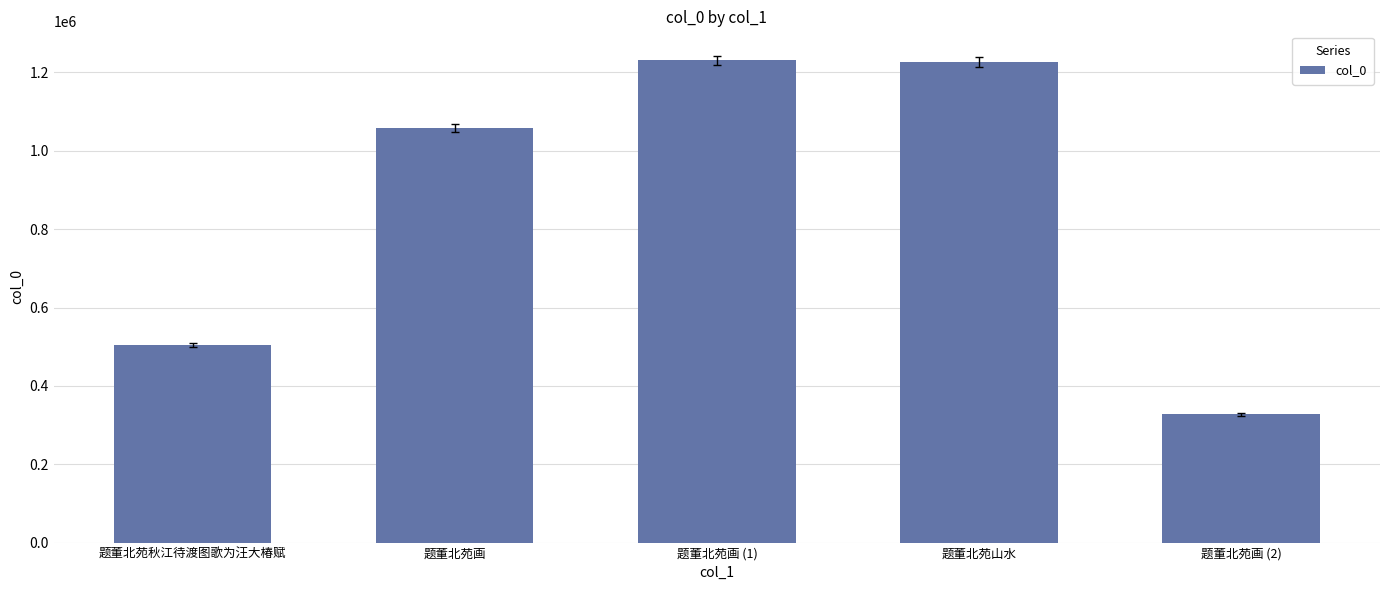

What is the change in value from 题董北苑画 to 题董北苑山水?

+168579